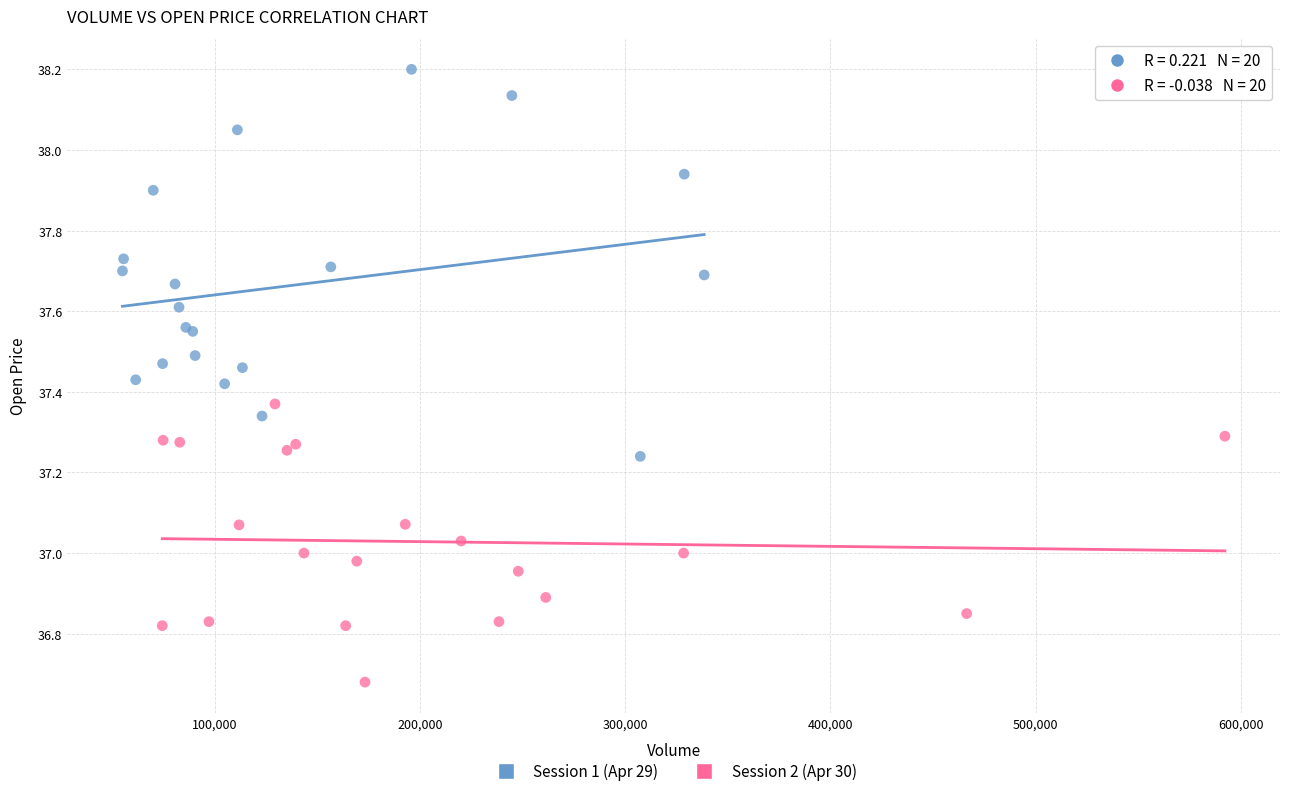

Which series reaches the minimum Y coordinate?

Session 2 (Apr 30)